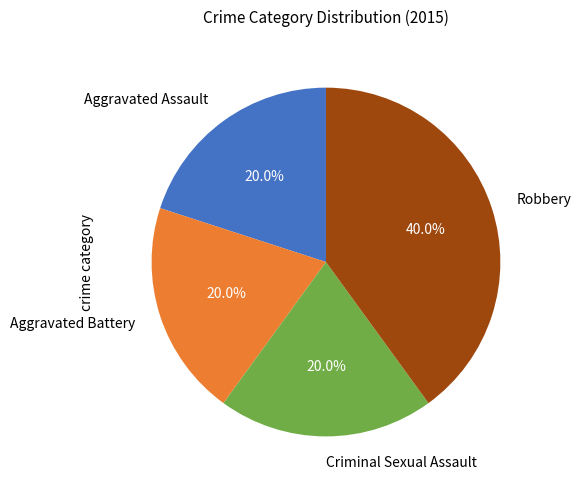

To the nearest percent, what is the average slice percentage?

25%